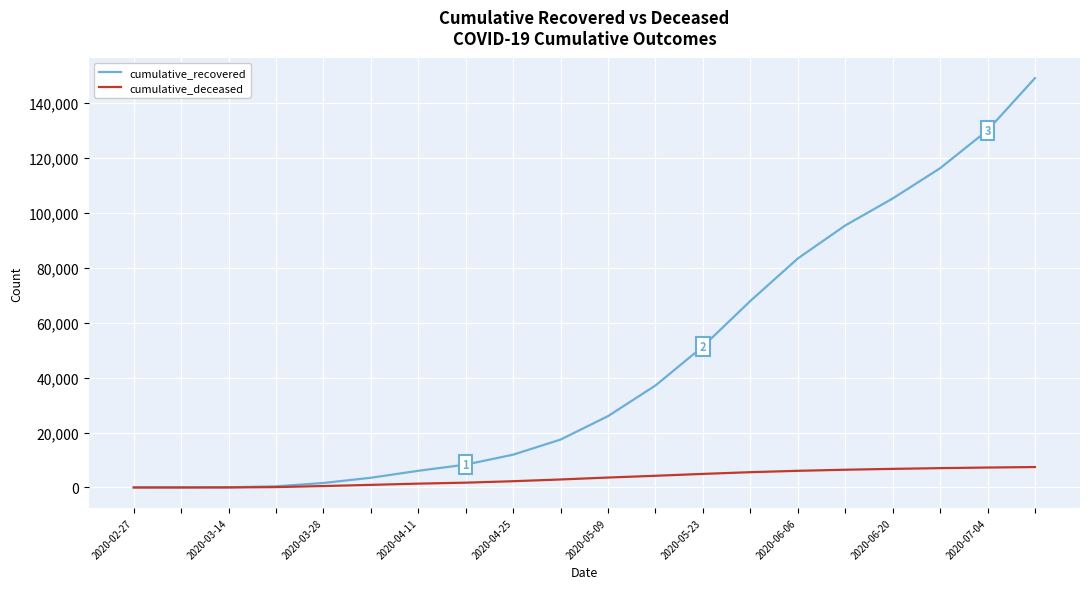

What is the sum of all cumulative_deceased values?

69399